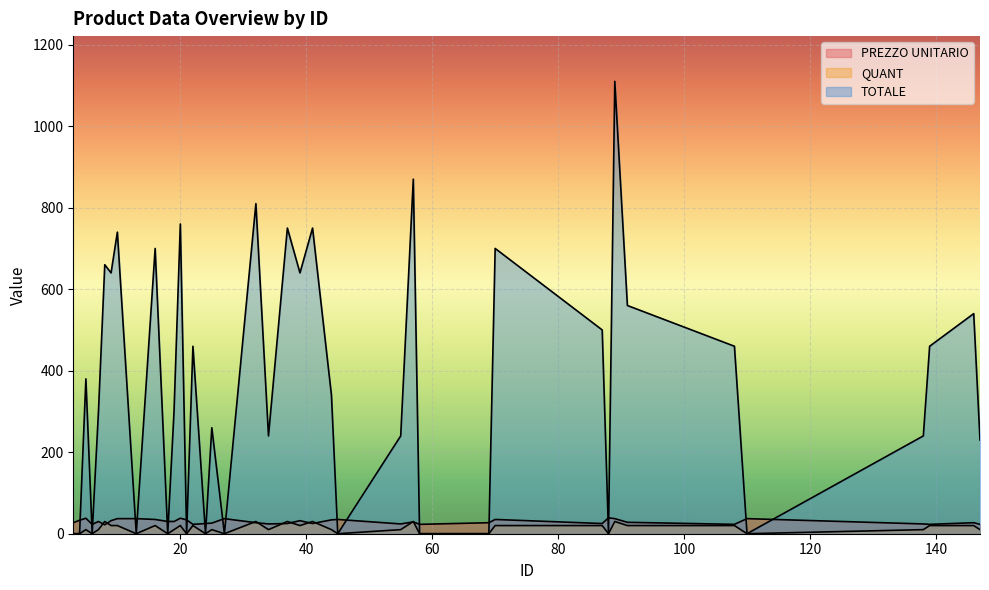

The value of TOTALE at 37 is 750. True or false?

True